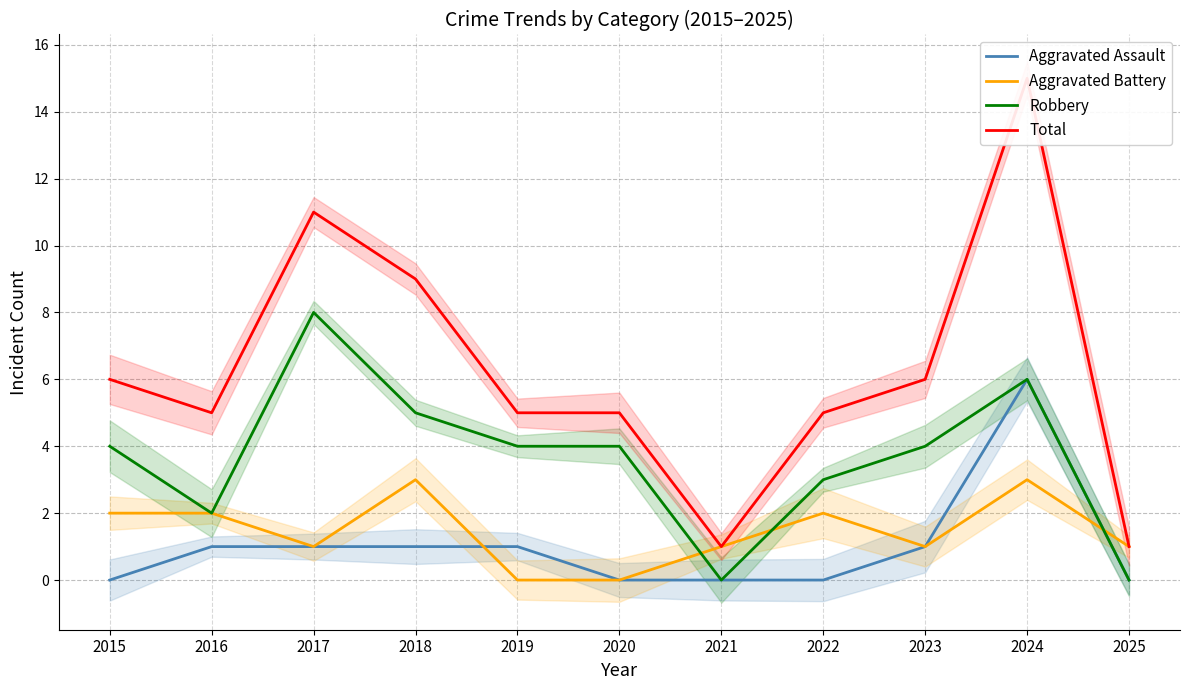

The Robbery series shows 4 at 2020. True or false?

True